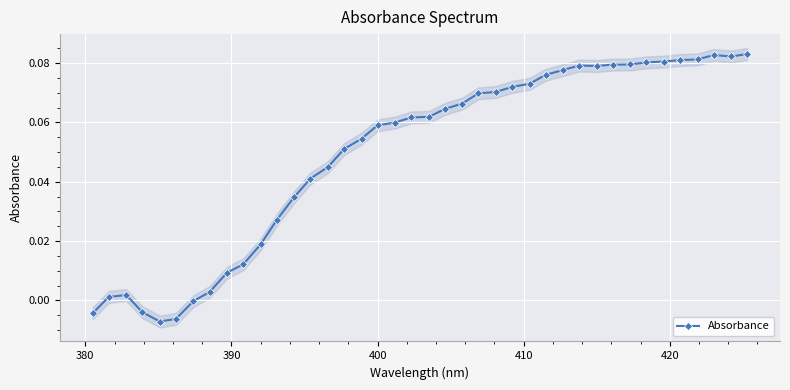

What is the difference between the maximum and second lowest values?

0.1